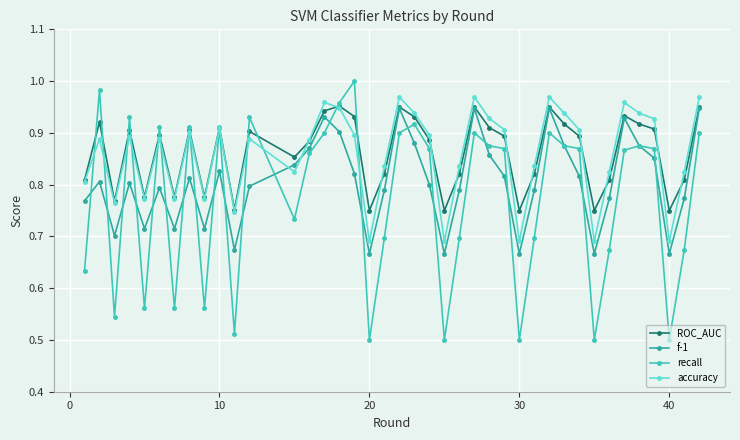

At how many categories does at least one series exceed 0?

40